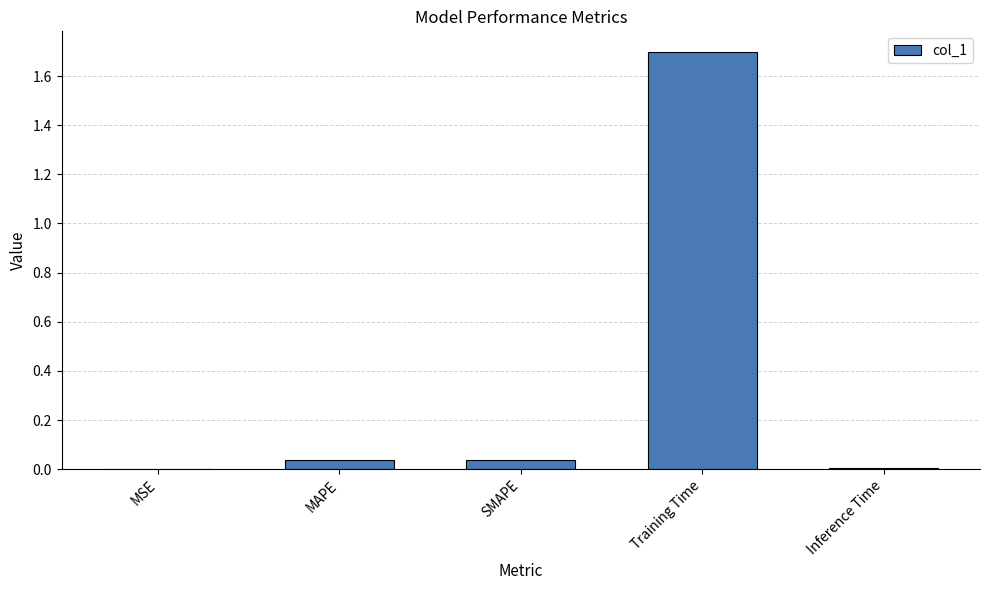

Which category has the highest value across all series?

Training Time